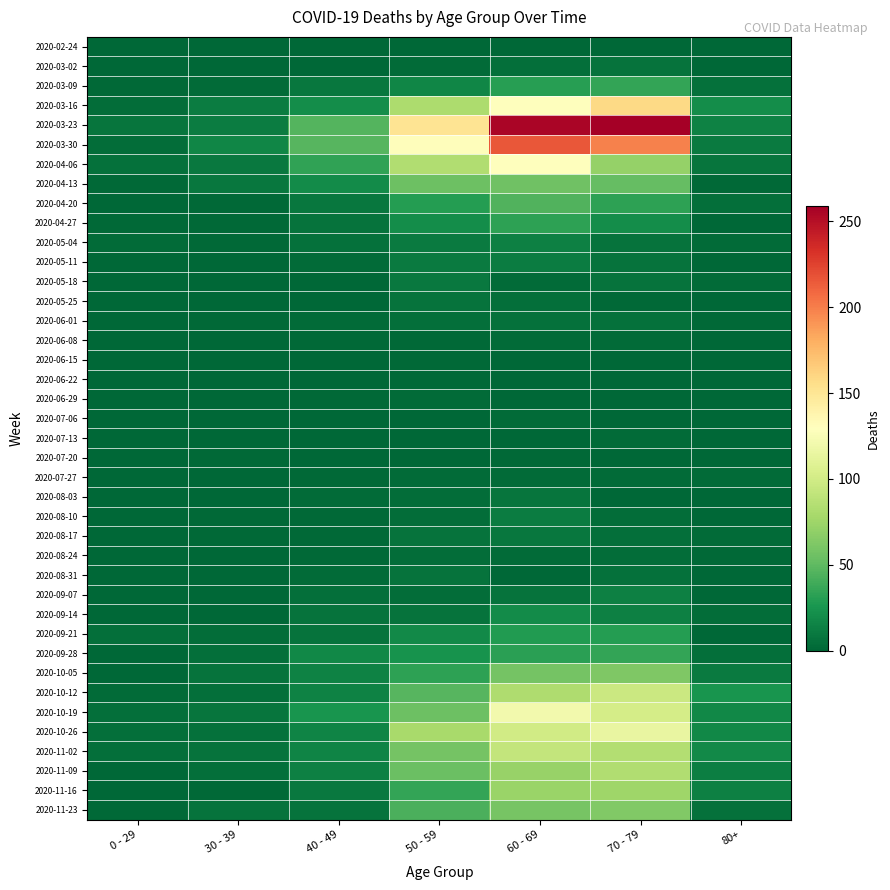

Which series changed the most between 30 - 39 and 40 - 49?

2020-03-23